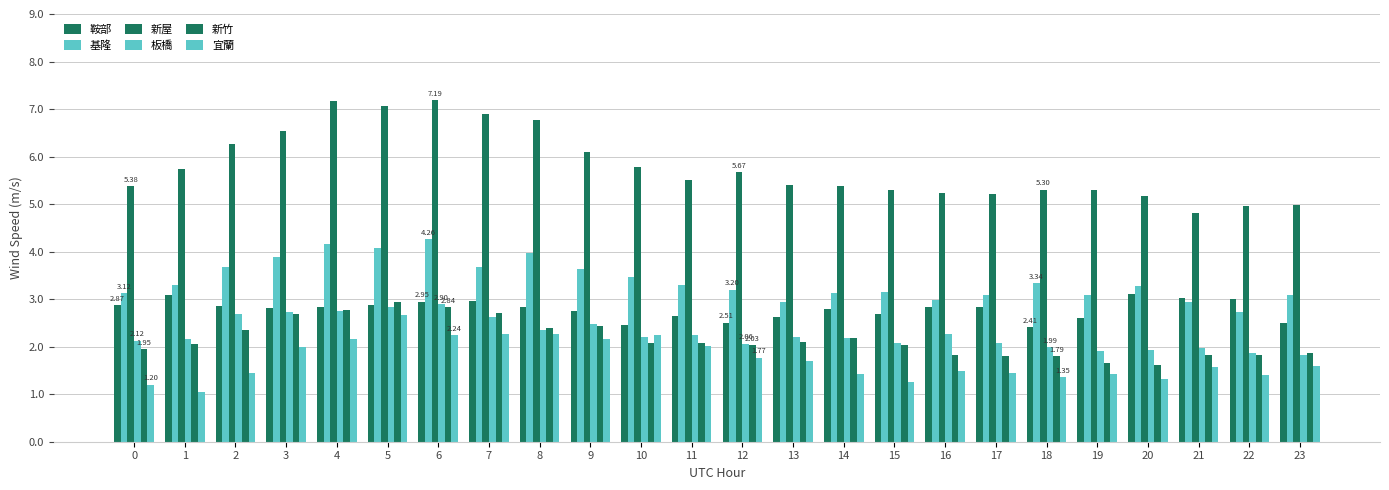

The 新屋 series shows 5.7 at 12. True or false?

True